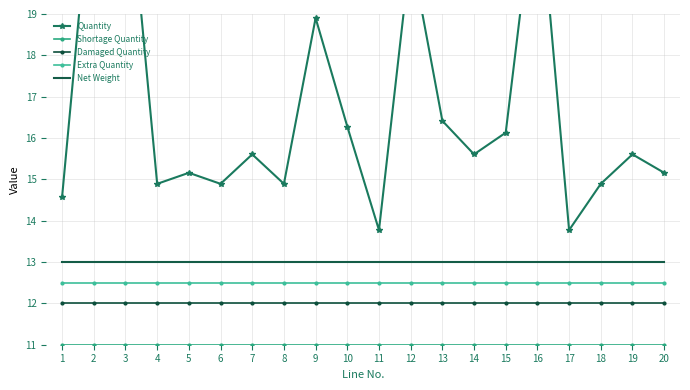

True or false: Damaged Quantity and Quantity cross at least once.

False